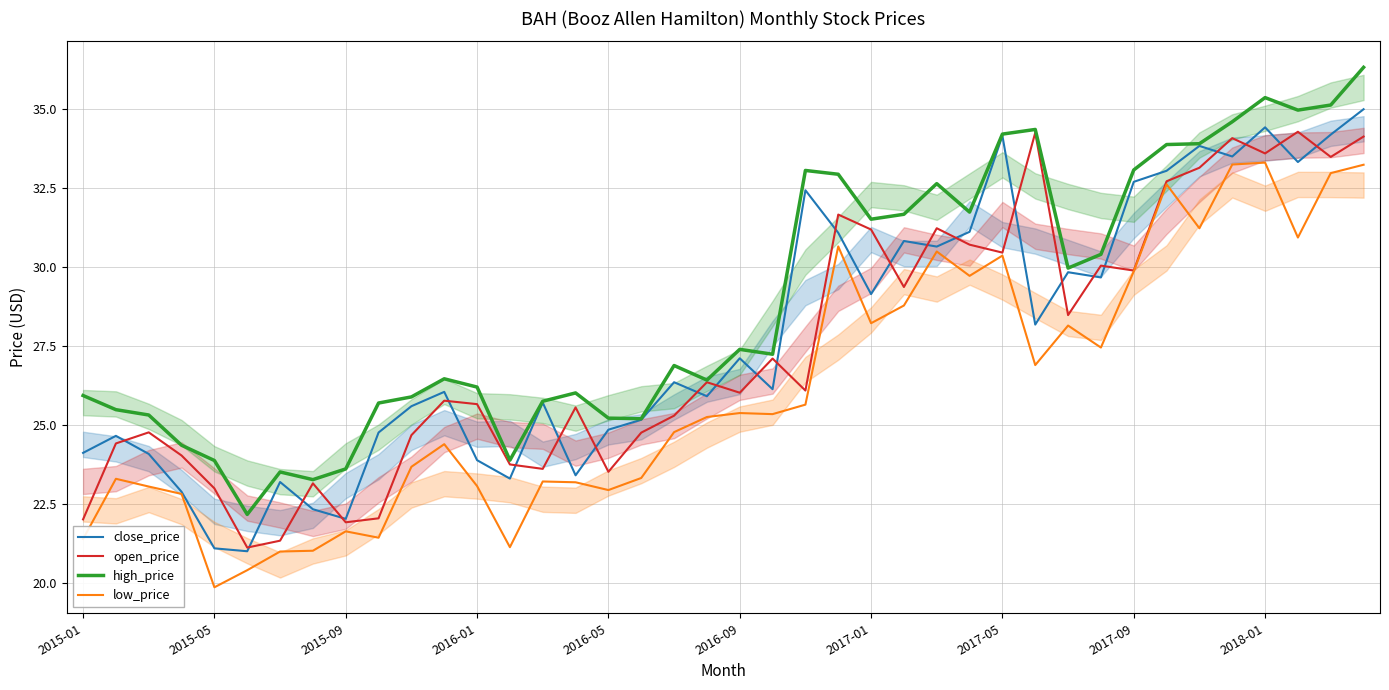

Reading right to left, list all the values displayed in this chart.

close_price: 35.0	34.2	33.3	34.4	33.5	33.8	33.0	32.7	29.7	29.8	28.2	34.2	31.1	30.6	30.8	29.1	31.1	32.4	26.1	27.1	25.9	26.4	25.2	24.9	23.4	25.7	23.3	23.9	26.0	25.6	24.8	22.0	22.3	23.2	21.0	21.1	22.9	24.1	24.7	24.1
open_price: 34.1	33.5	34.3	33.6	34.1	33.1	32.7	29.9	30.0	28.5	34.2	30.5	30.7	31.2	29.4	31.2	31.7	26.1	27.1	26.0	26.4	25.3	24.8	23.5	25.6	23.6	23.8	25.7	25.8	24.7	22.0	21.9	23.2	21.3	21.1	23.0	24.0	24.8	24.4	22.0
high_price: 36.3	35.1	35.0	35.4	34.6	33.9	33.9	33.1	30.4	30.0	34.4	34.2	31.7	32.6	31.7	31.5	32.9	33.1	27.2	27.4	26.4	26.9	25.2	25.2	26.0	25.8	23.9	26.2	26.5	25.9	25.7	23.6	23.3	23.5	22.2	23.9	24.4	25.3	25.5	25.9
low_price: 33.2	33.0	30.9	33.3	33.2	31.2	32.6	29.9	27.5	28.1	26.9	30.4	29.7	30.5	28.8	28.2	30.6	25.6	25.3	25.4	25.3	24.8	23.3	22.9	23.2	23.2	21.1	23.1	24.4	23.7	21.4	21.6	21.0	21.0	20.4	19.9	22.8	23.1	23.3	21.4